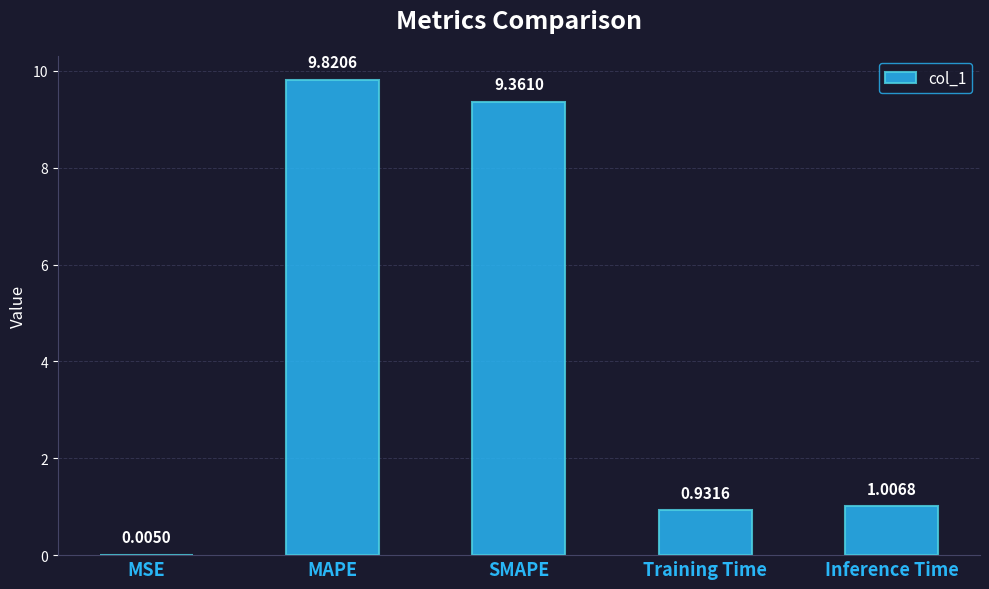

Which has a higher value, MAPE or Inference Time?

MAPE